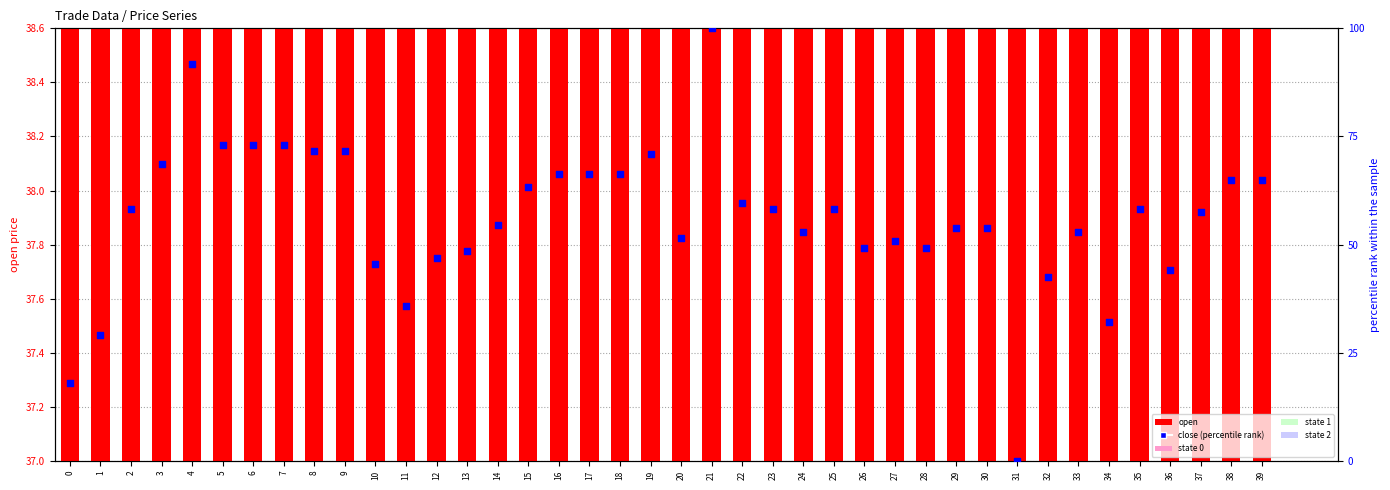

Which series has the largest total across all categories?

close (percentile rank)